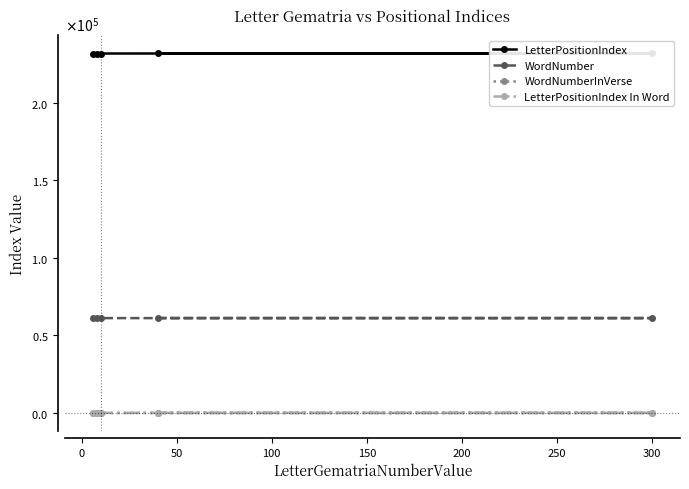

Read the WordNumberInVerse value at 50.

9